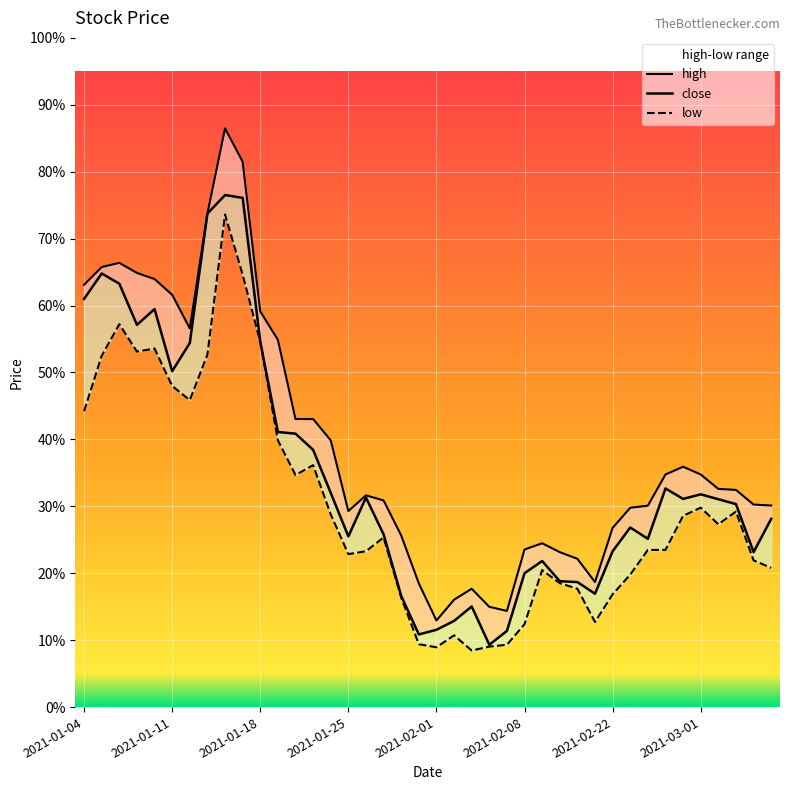

Rank the series by their maximum value, from highest to lowest.

high, close, low